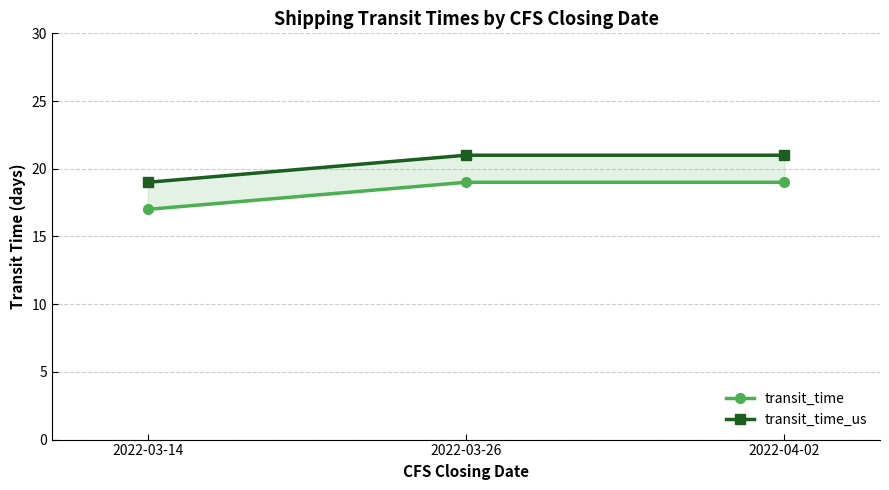

Rank the categories by transit_time_us value from highest to lowest.

2022-03-26, 2022-04-02, 2022-03-14